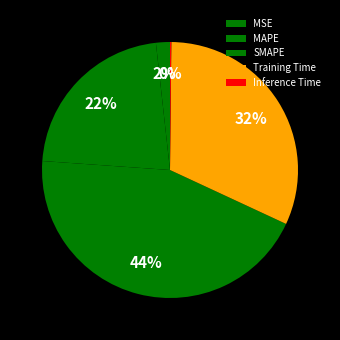

To the nearest percent, what percentage of the pie is Training Time?

32%